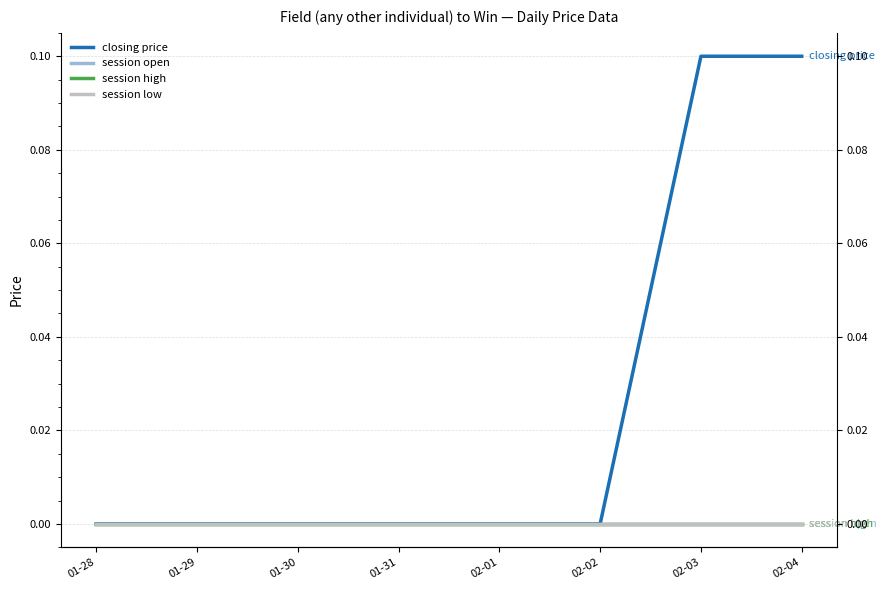

Reading left to right, transcribe all the data shown in this chart.

closing price: 01-28=0.0	01-29=0.0	01-30=0.0	01-31=0.0	02-01=0.0	02-02=0.0	02-03=0.1	02-04=0.1
session open: 01-28=0.0	01-29=0.0	01-30=0.0	01-31=0.0	02-01=0.0	02-02=0.0	02-03=0.0	02-04=0.0
session high: 01-28=0.0	01-29=0.0	01-30=0.0	01-31=0.0	02-01=0.0	02-02=0.0	02-03=0.0	02-04=0.0
session low: 01-28=0.0	01-29=0.0	01-30=0.0	01-31=0.0	02-01=0.0	02-02=0.0	02-03=0.0	02-04=0.0